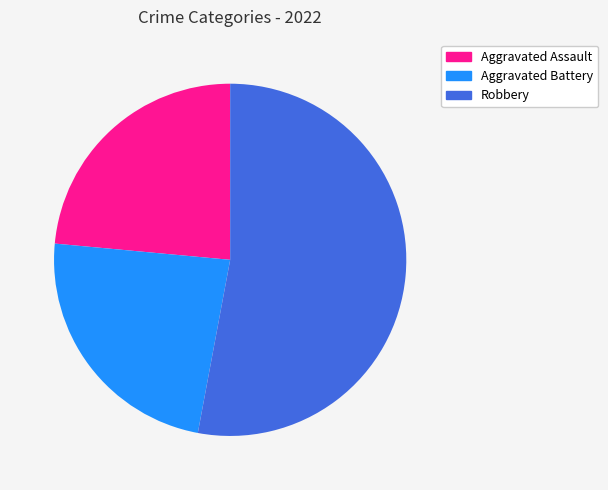

Is there a majority slice in this chart?

Yes